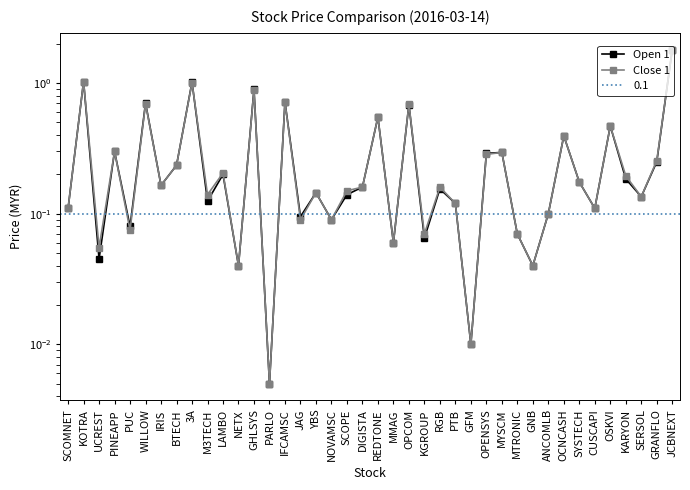

Which series has the widest spread of values?

Open 1